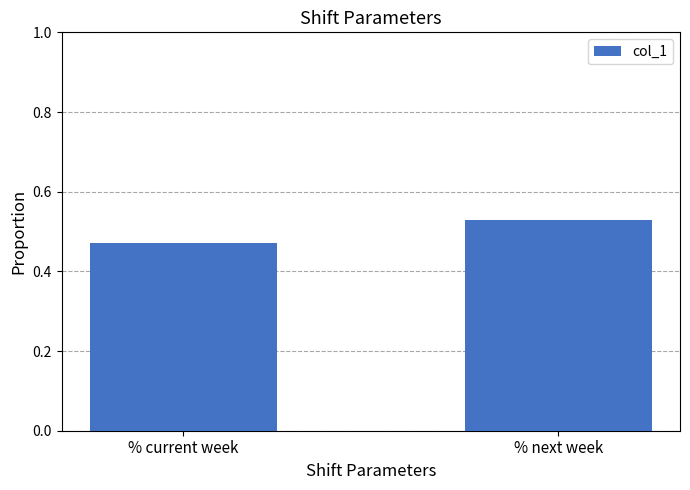

What is the label of the 1st bar from the left?

% current week